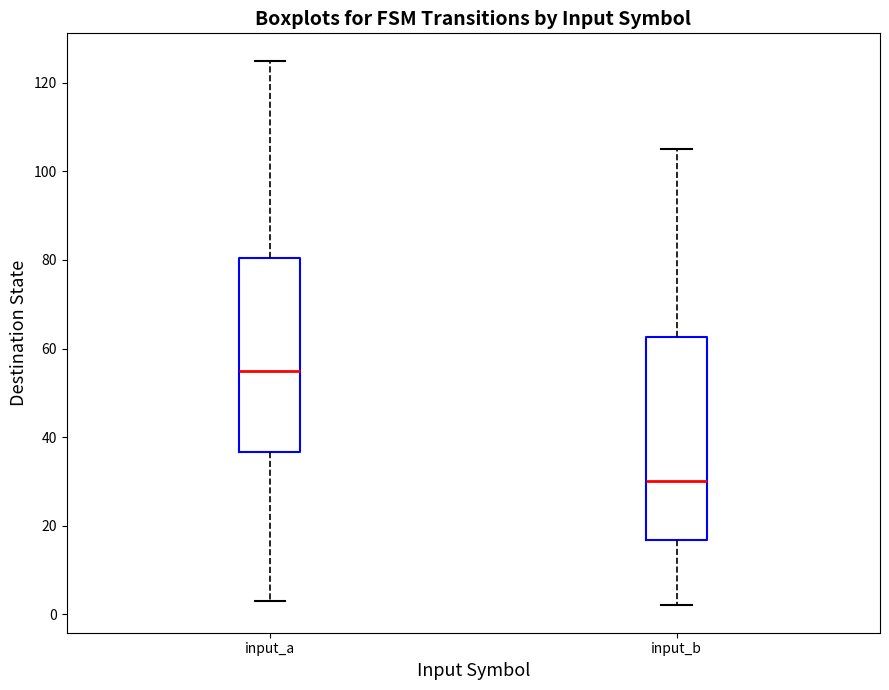

Which box has the lowest median line?

input_b